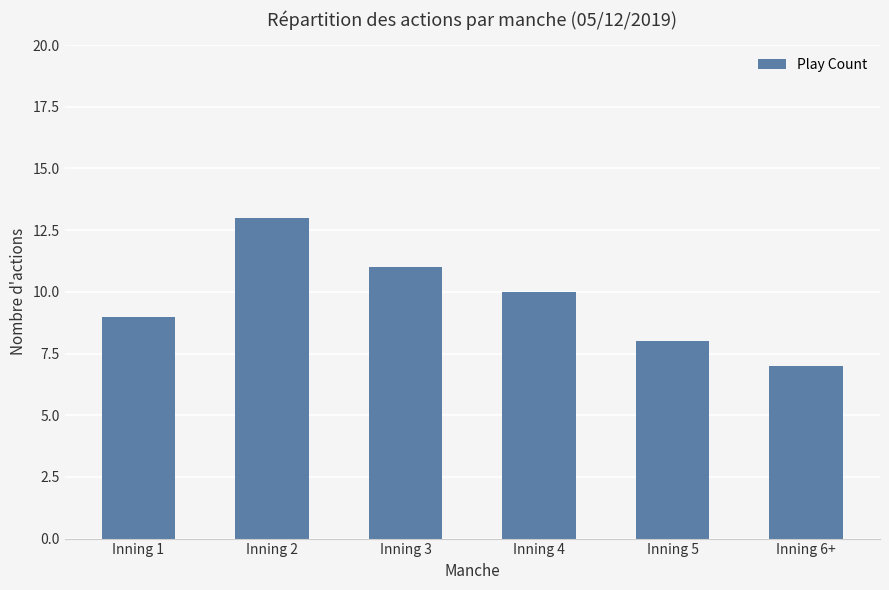

What position from the right is Inning 4?

3